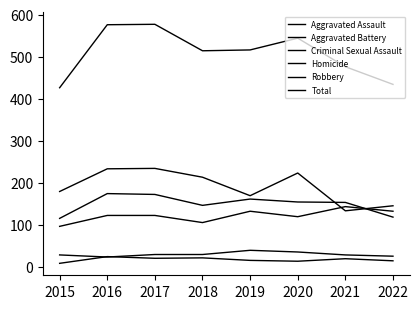

Is this an area chart (filled region under the line)?

No